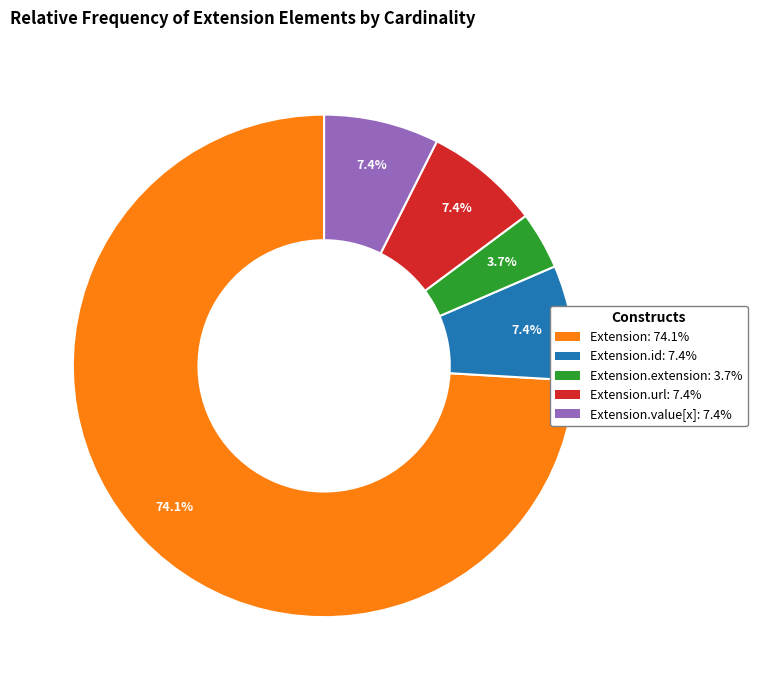

Is there a majority slice in this chart?

Yes